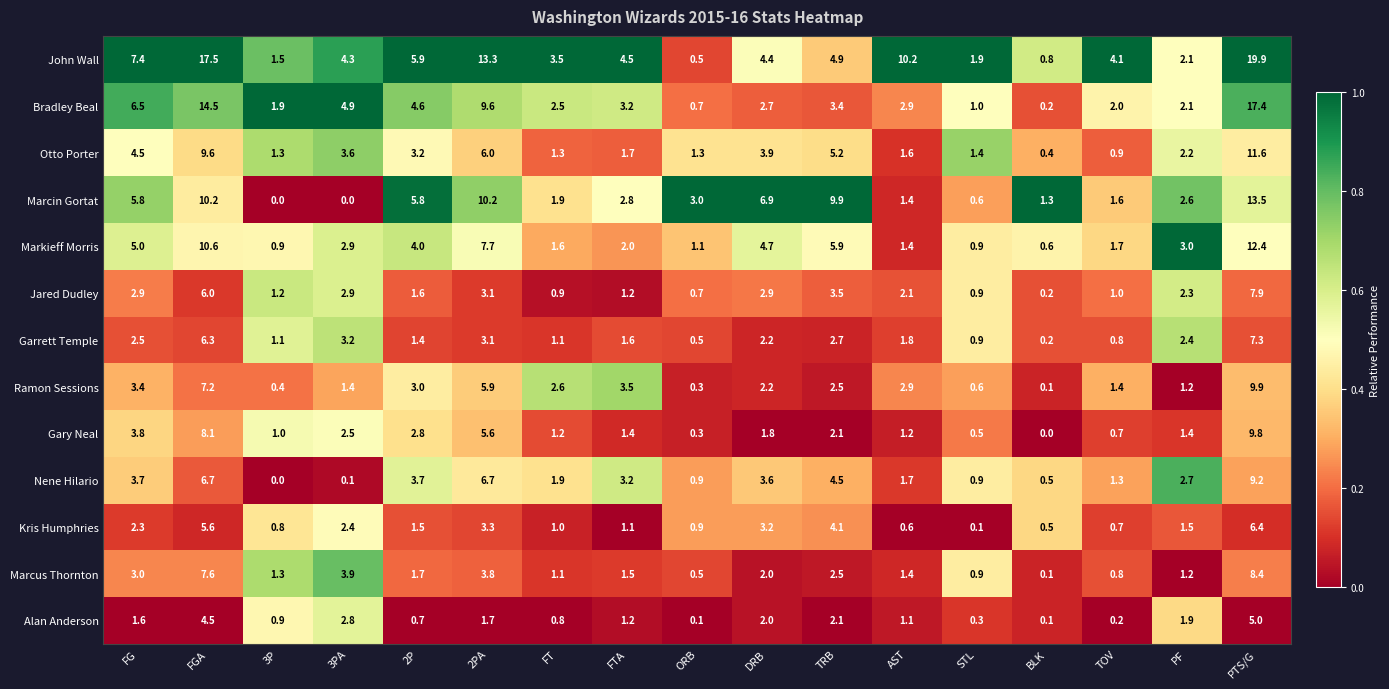

What is the sum of the Markieff Morris values at AST and TOV?

3.1